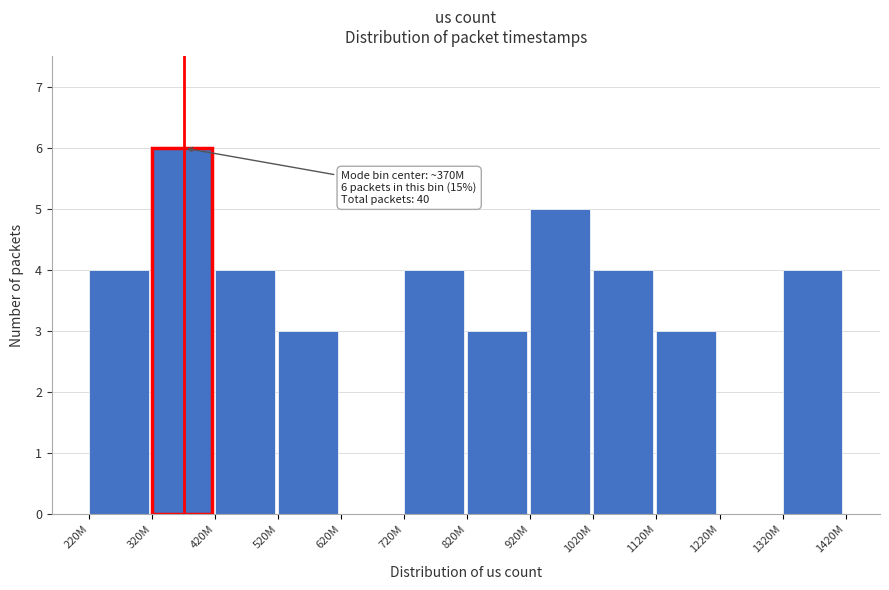

Reading right to left, list all the values displayed in this chart.

1320M=4	1220M=0	1120M=3	1020M=4	920M=5	820M=3	720M=4	620M=0	520M=3	420M=4	320M=6	220M=4